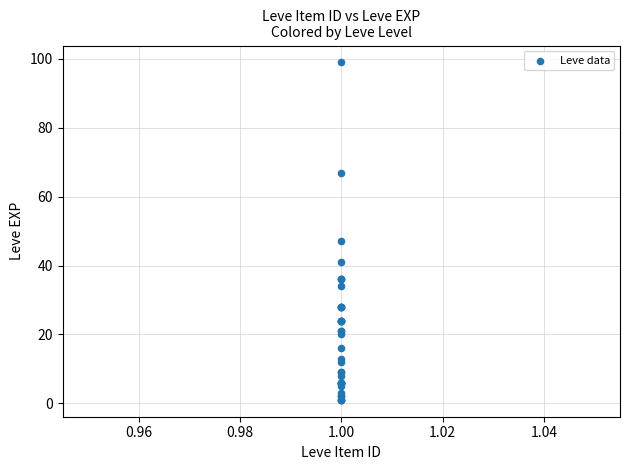

What Y value in the scatter plot is closest to 50?

47